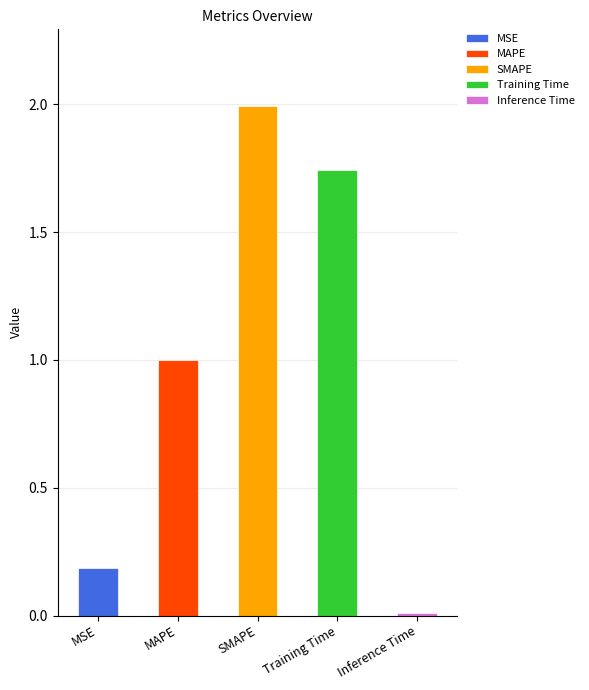

Reading left to right, what are all the values shown in this chart?

MSE=0.2	MAPE=1.0	SMAPE=2.0	Training Time=1.7	Inference Time=0.0